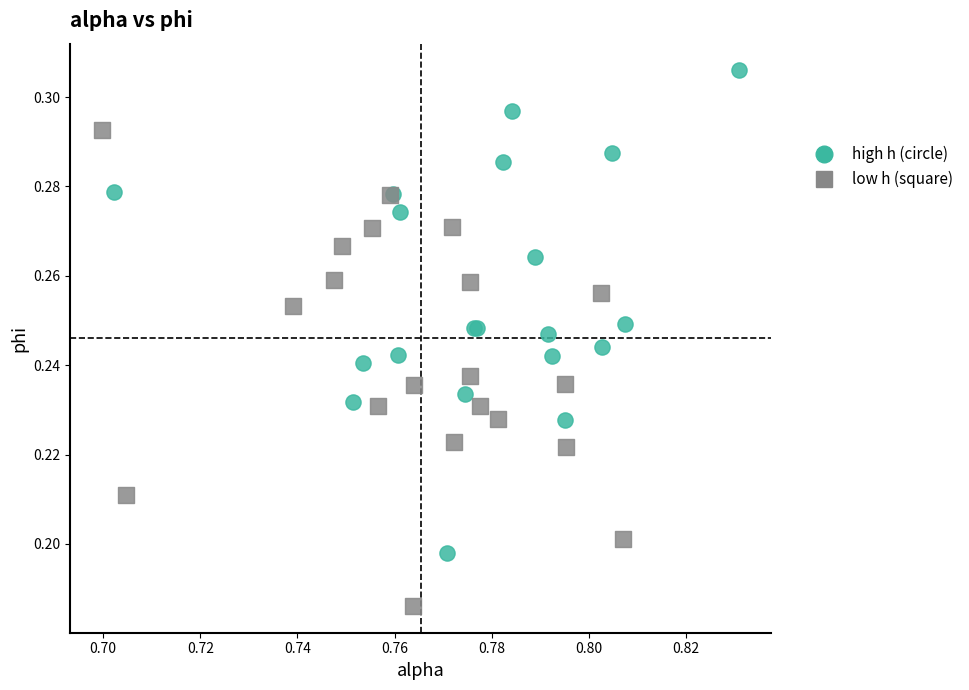

Which series contains the lowest Y value?

low h (square)